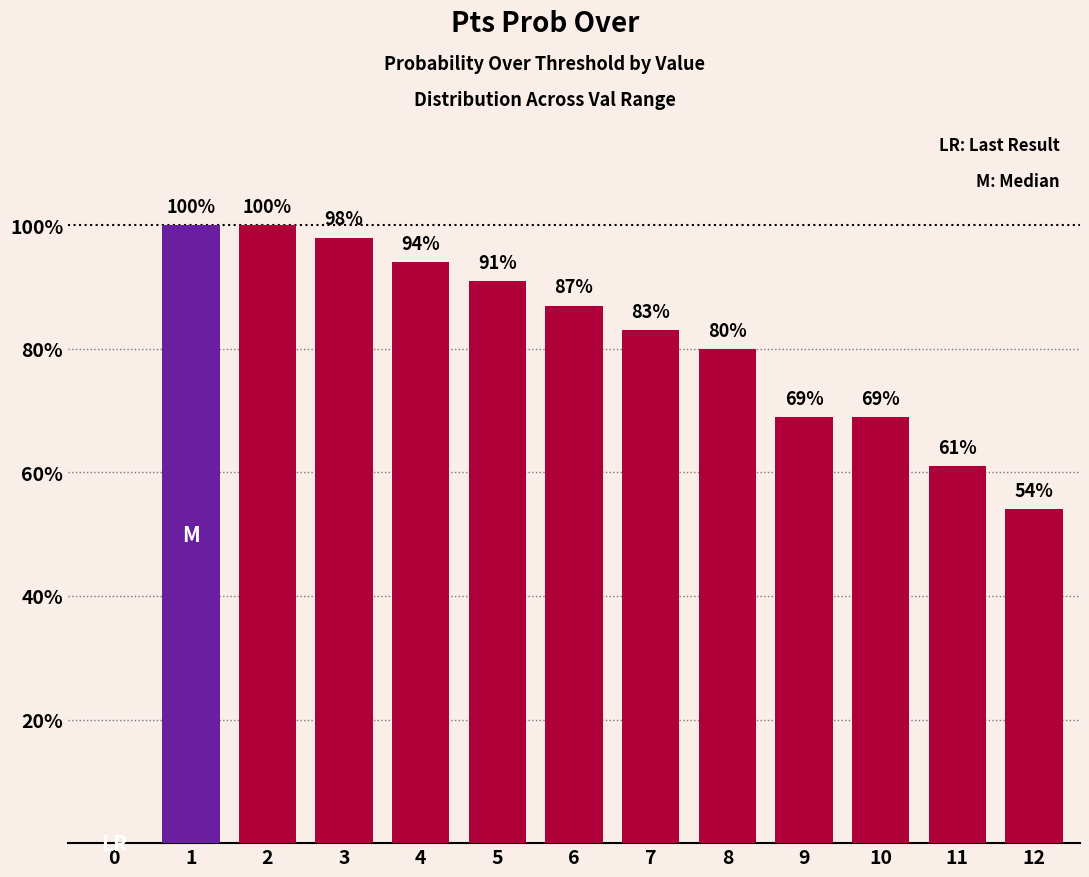

What is the ratio of the value at 5 to the value at 12?

1.7